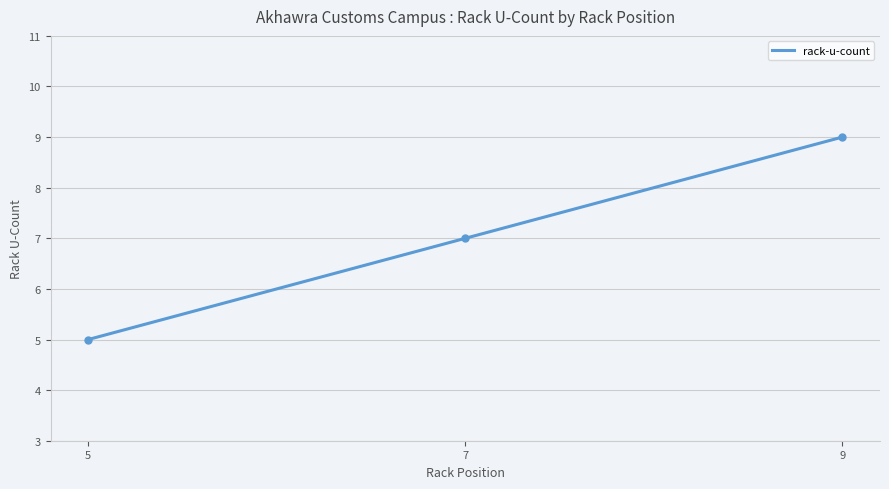

What is the difference between the maximum and minimum values?

4